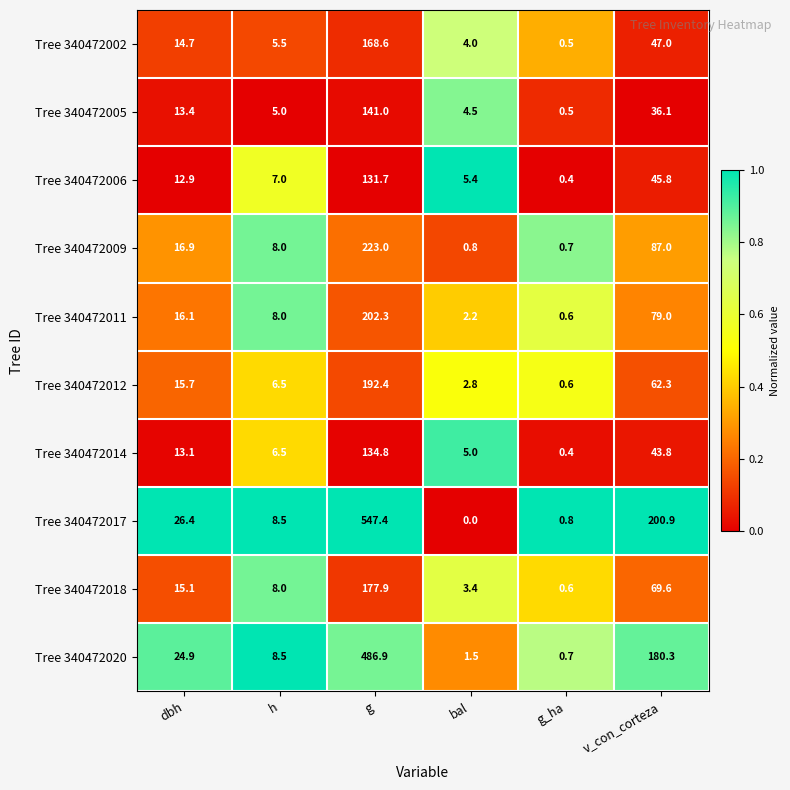

List the series in order of their peak value, highest first.

Tree 340472017, Tree 340472020, Tree 340472009, Tree 340472011, Tree 340472012, Tree 340472018, Tree 340472002, Tree 340472005, Tree 340472014, Tree 340472006